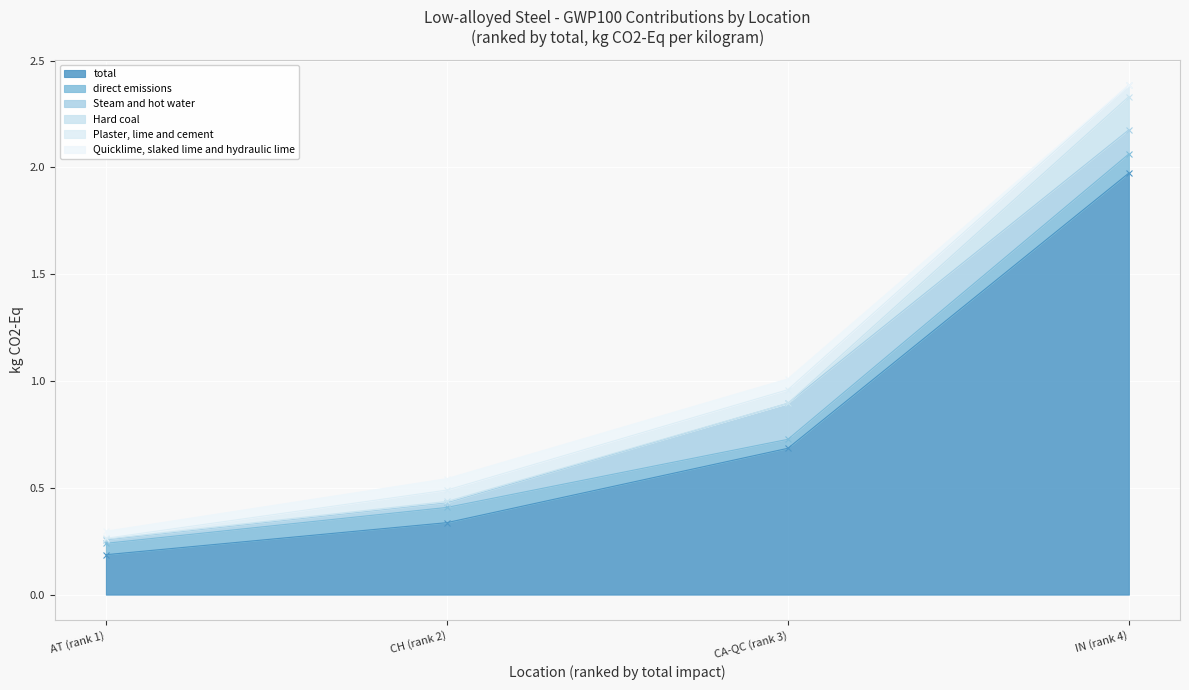

In Steam and hot water, how many points are higher than both neighbors (excluding endpoints)?

1